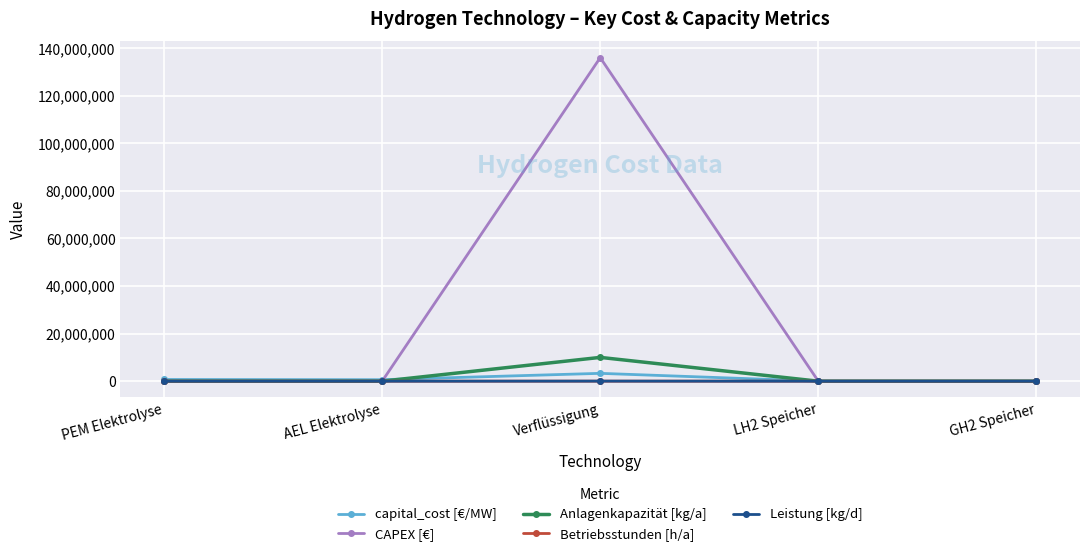

How many lines are shown in the chart?

5